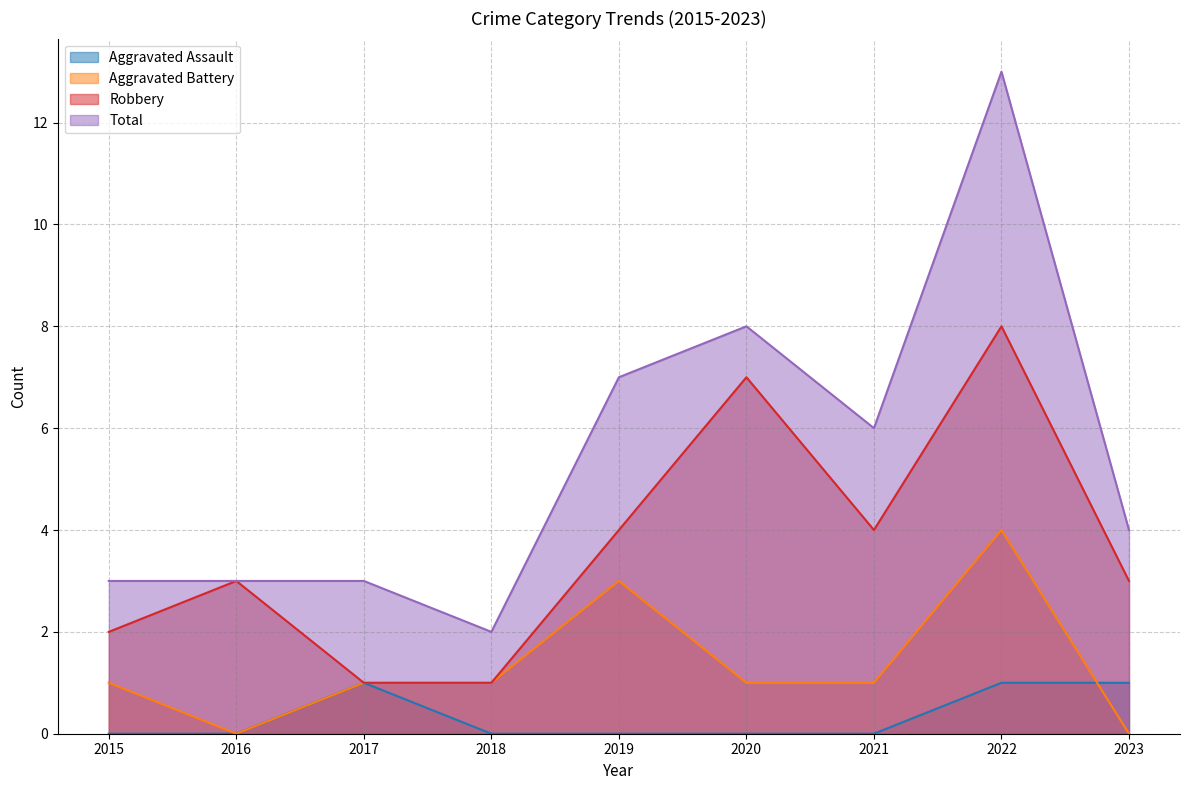

At which category is the sum across all series the highest?

2022